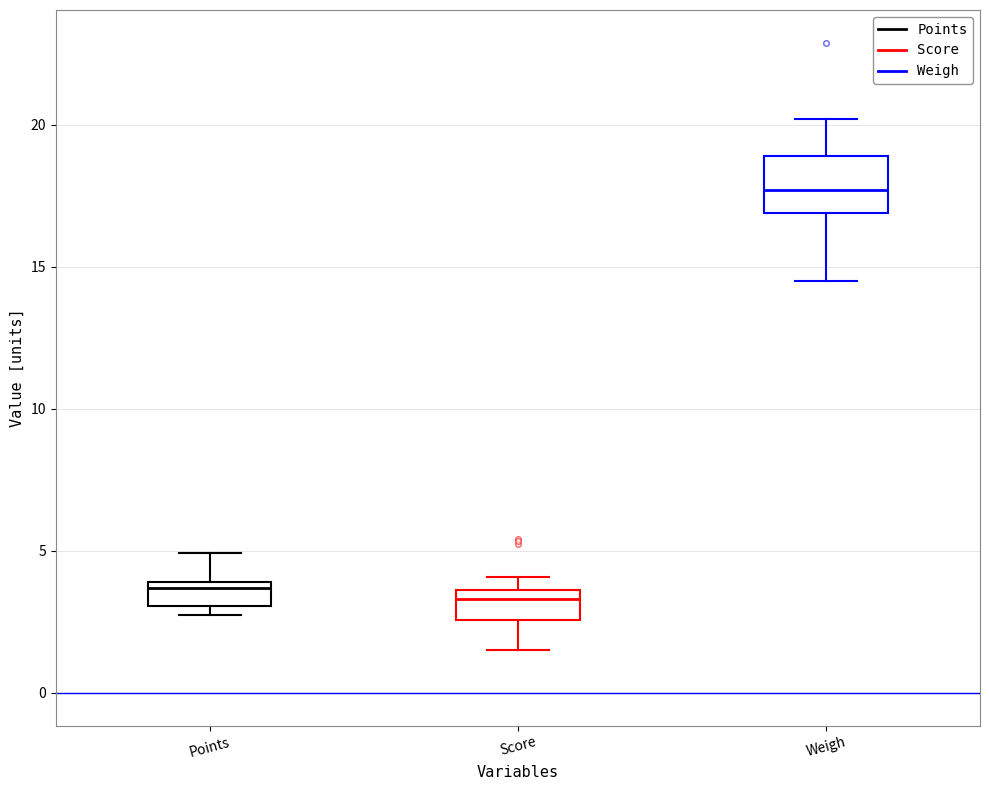

Reading left to right, read every box against the y-axis: the position of its median line, the range the box covers, and the ends of its whiskers. The values are not printed on the chart, so give them approximately, as read against the axis.

Points: median 3.5, box 3.0 to 4.0, whiskers 3.0 (just below the box's lower edge) to 5.0
Score: median 3.5 (just below the box's upper edge), box 2.5 to 3.5, whiskers 1.5 to 4.0
Weigh: median 17.5, box 17.0 to 19.0, whiskers 14.5 to 20.0